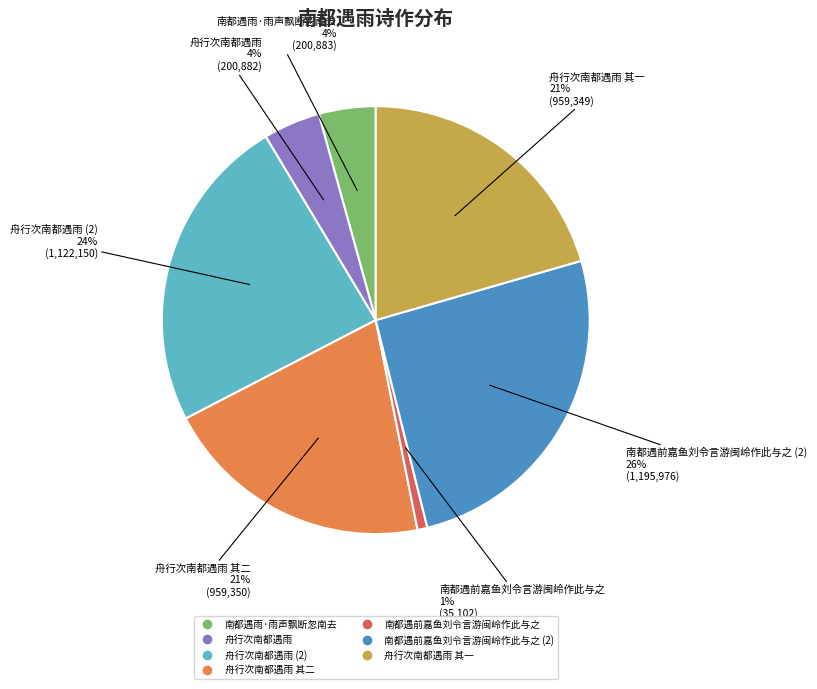

To the nearest percent, what is the difference between the largest and smallest slice percentages?

25%